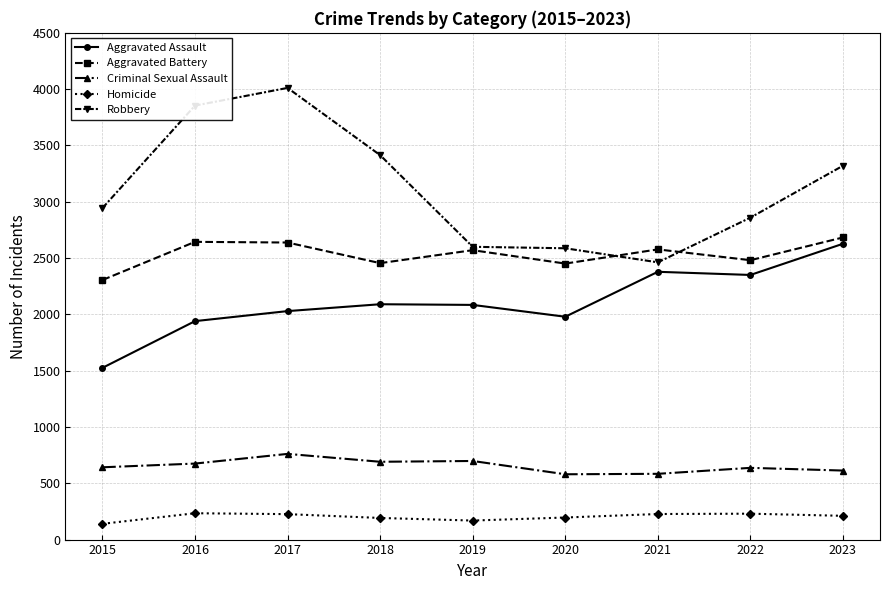

Is the value of Aggravated Assault at 2015 greater than the value of Criminal Sexual Assault at 2015?

Yes